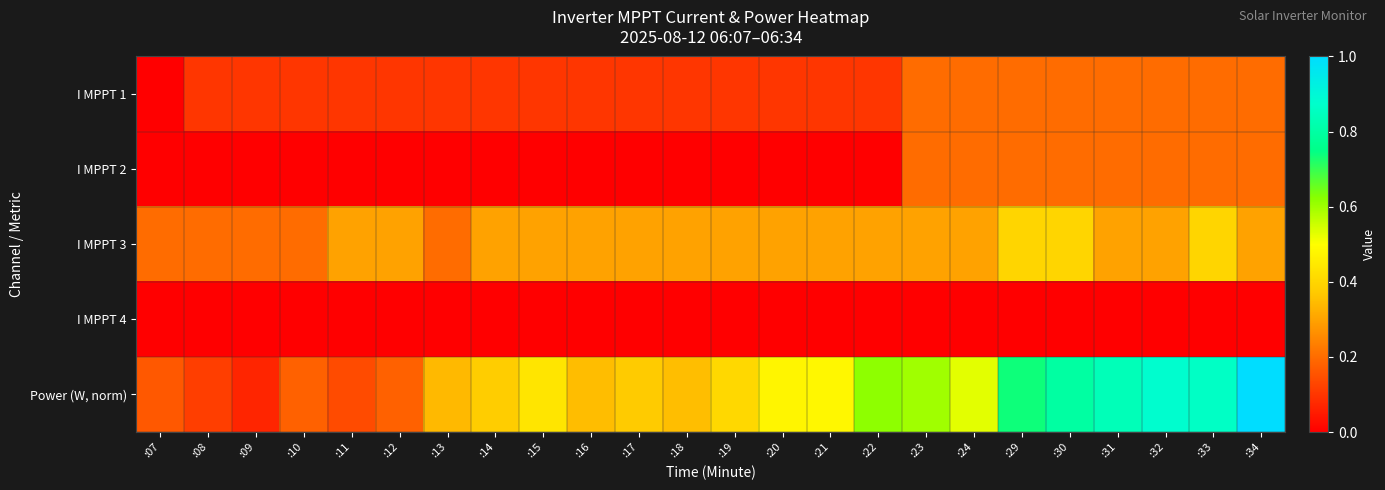

Which series has the largest range (max minus min)?

Power (W, norm)